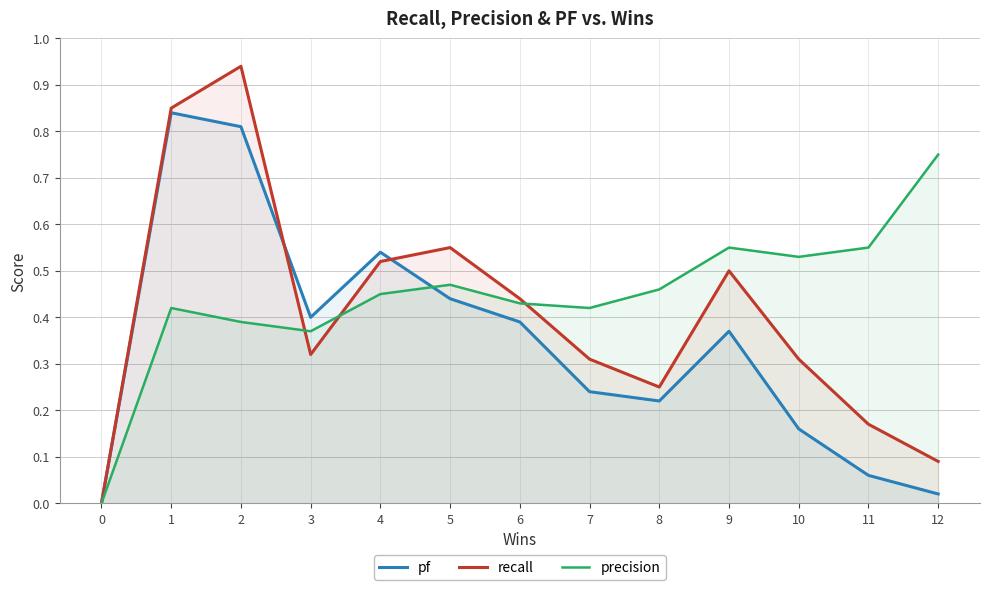

How many values in precision are above zero?

12